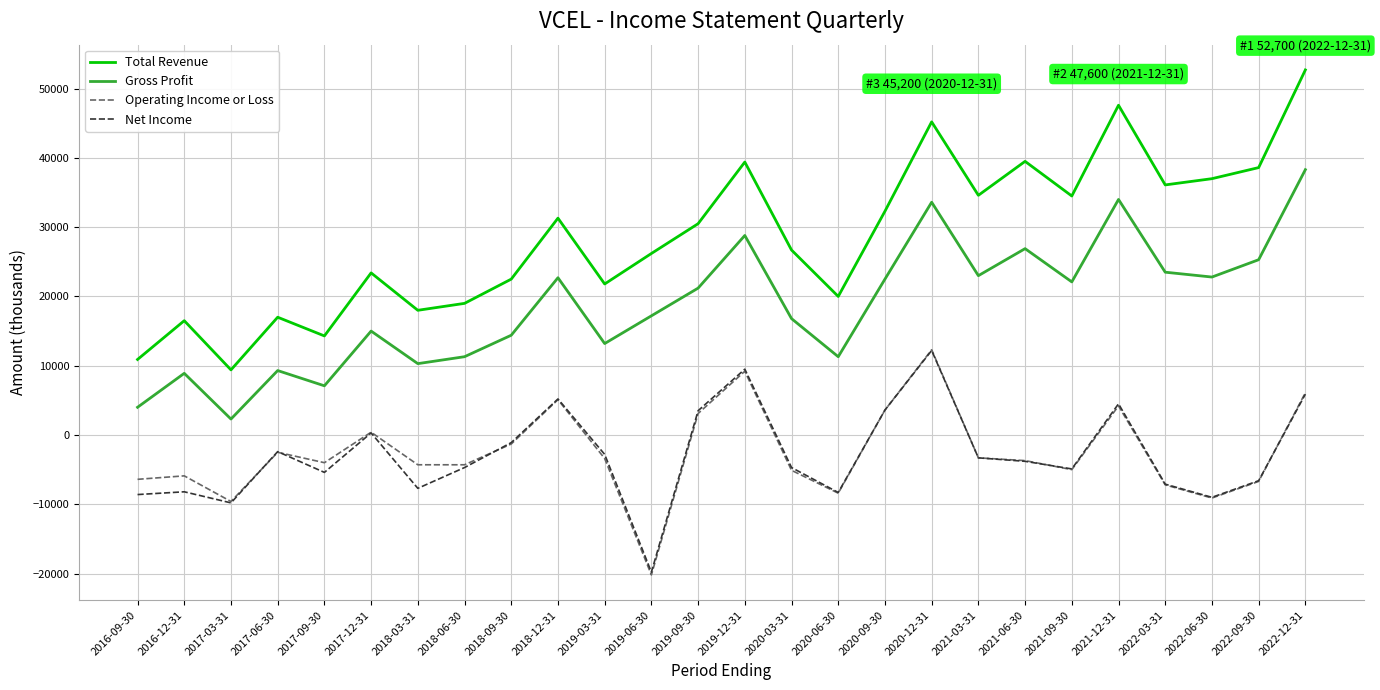

In Net Income, how many points are higher than both neighbors (excluding endpoints)?

7